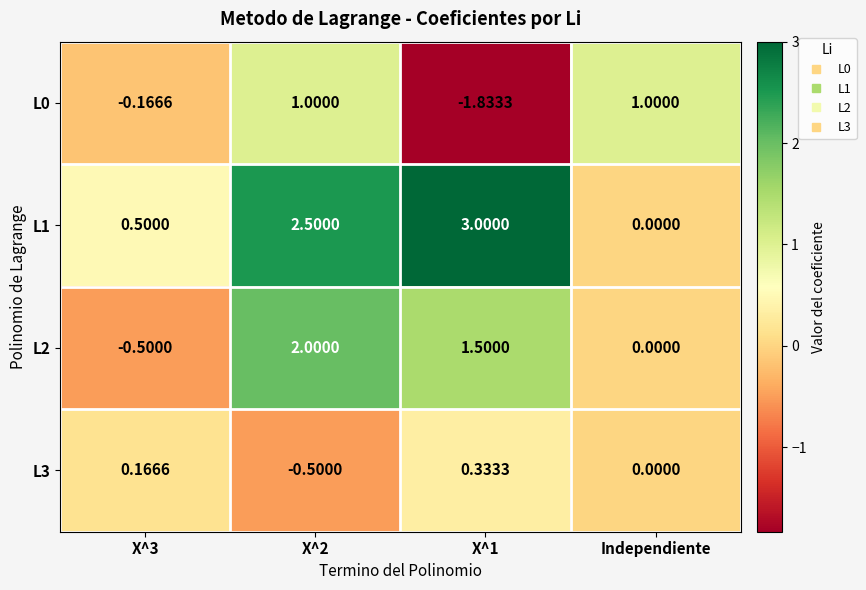

At which label is L2 closest to 0?

Independiente